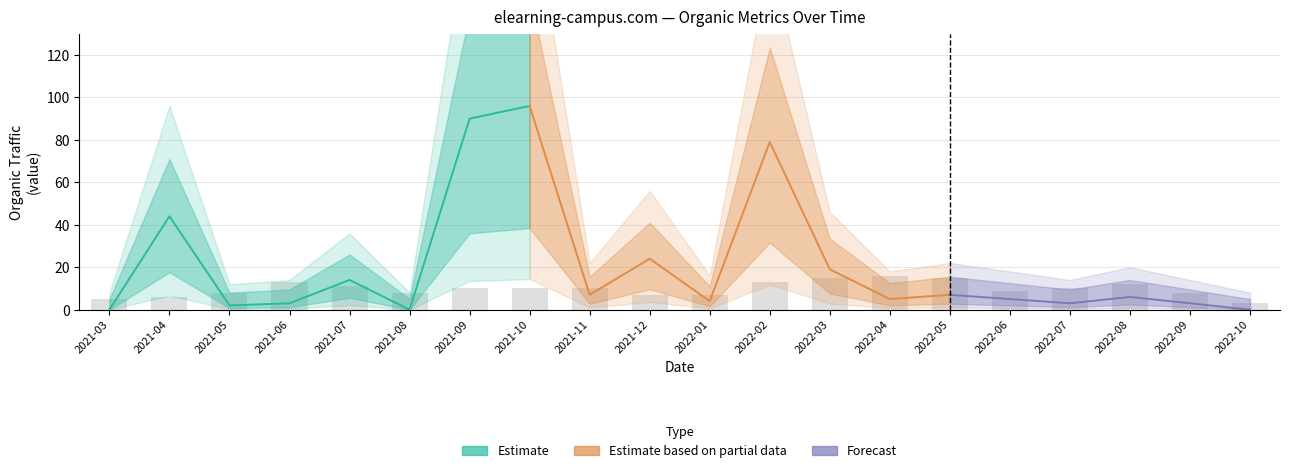

At which label does Organic Traffic first exceed 6?

2021-04